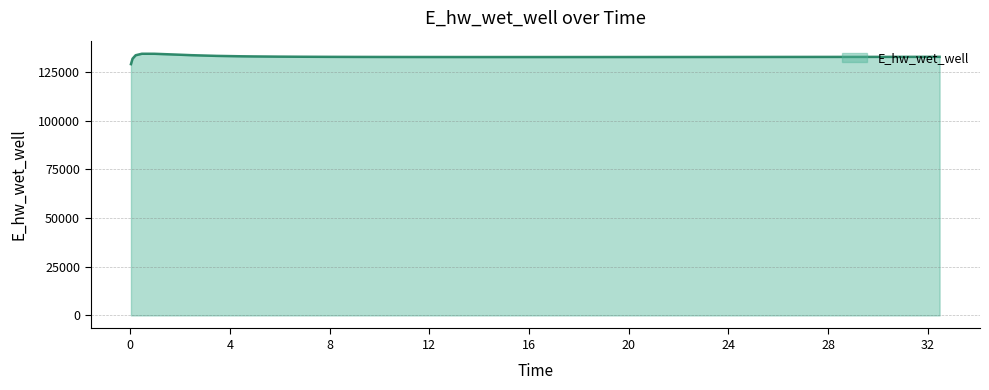

What is the greatest value displayed?

134273.1